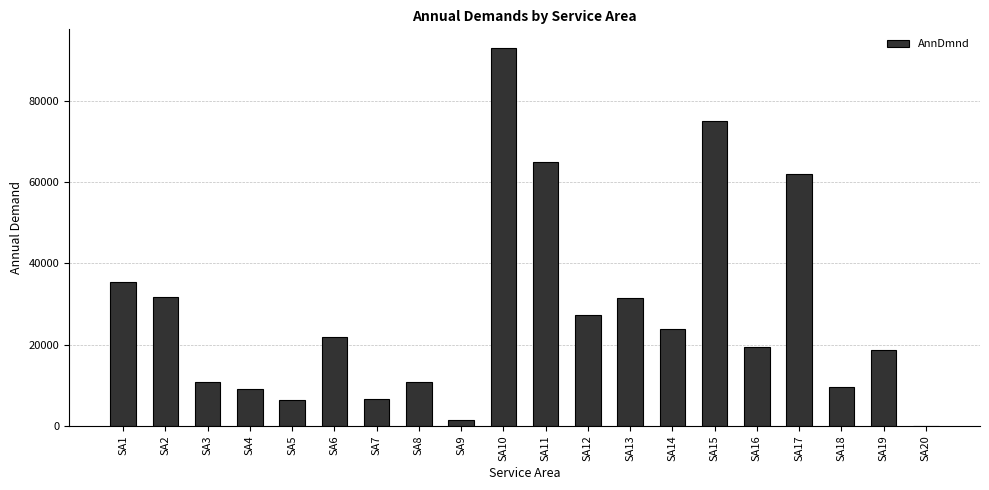

How many values exceed 21806?

10